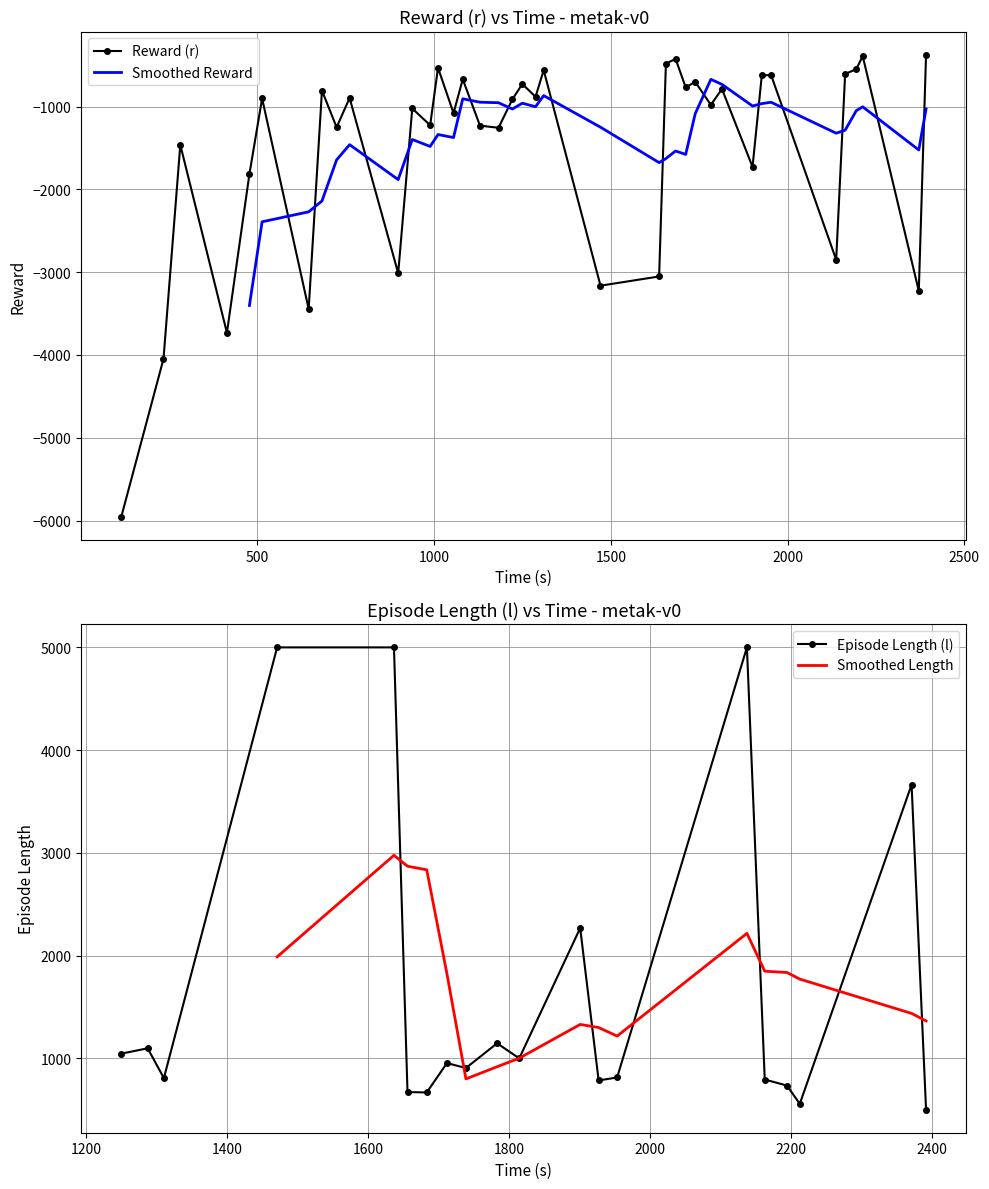

True or false: t has a value of 1711.8 at 26.

True